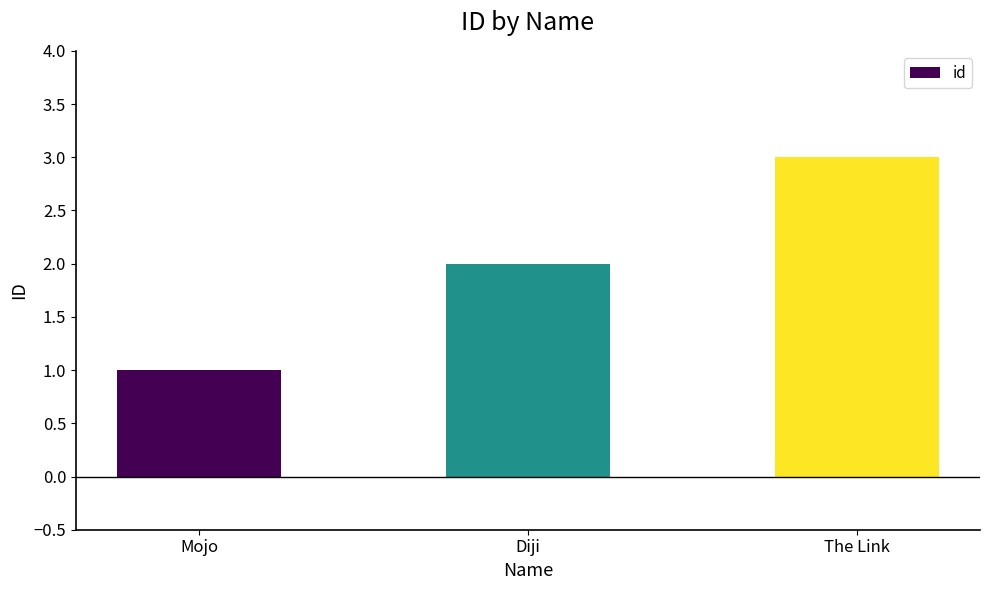

Reading right to left, extract all data points from this chart.

The Link=3	Diji=2	Mojo=1